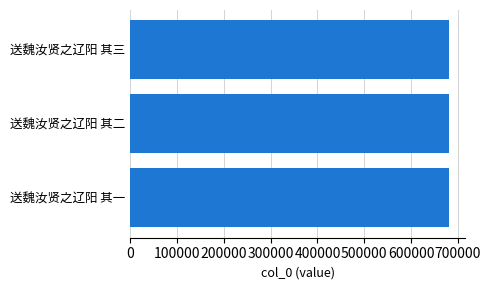

Approximately how many times larger is the value at 送魏汝贤之辽阳 其三 compared to 送魏汝贤之辽阳 其二?

1.0